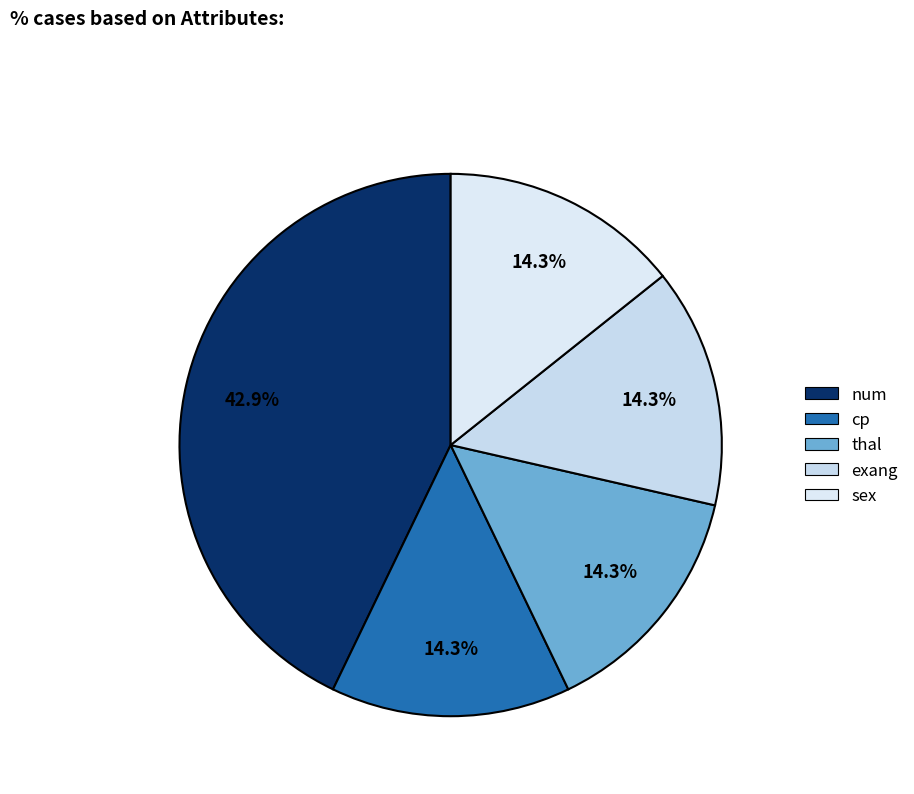

What portion of the pie excludes sex?

85.7%